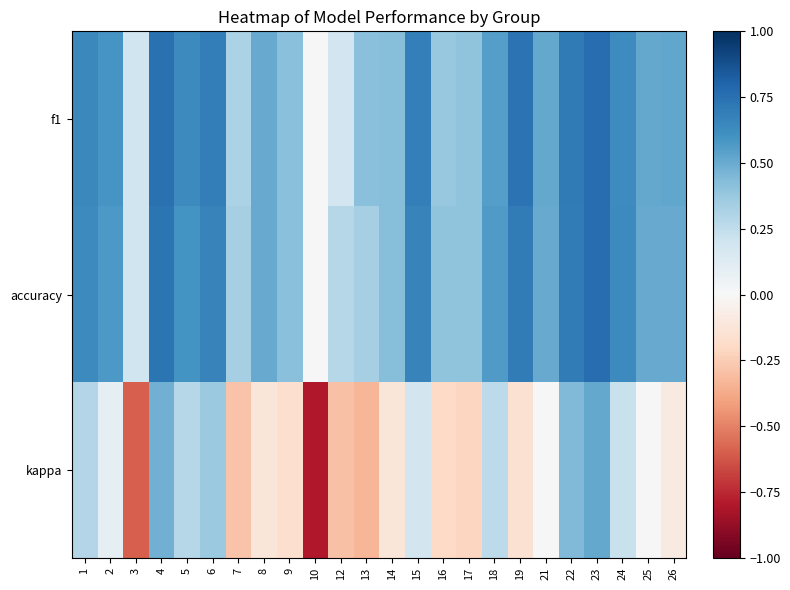

Which has a higher value, 16 or 21?

21